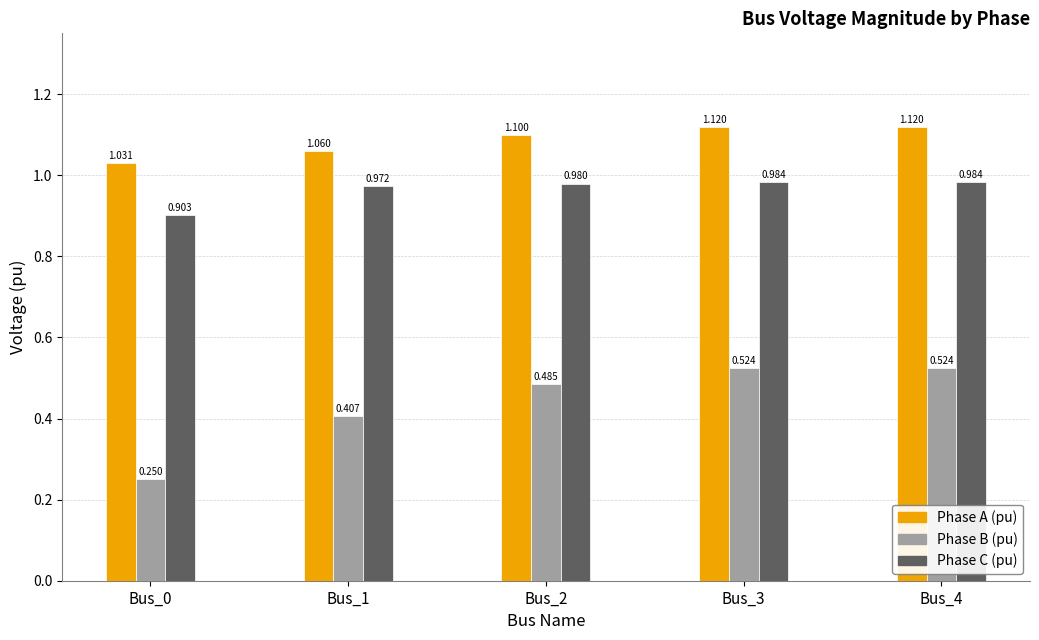

Are the bars horizontal?

No